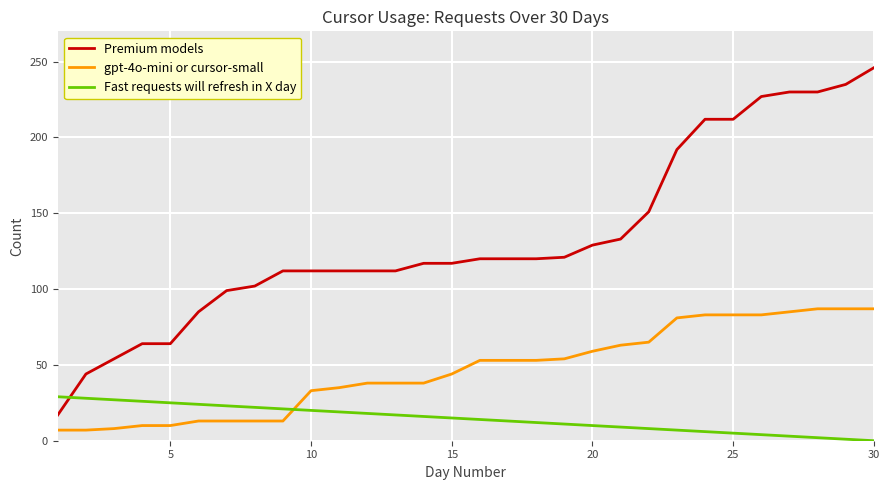

What is the difference between the maximum and minimum values in the gpt-4o-mini or cursor-small series?

80